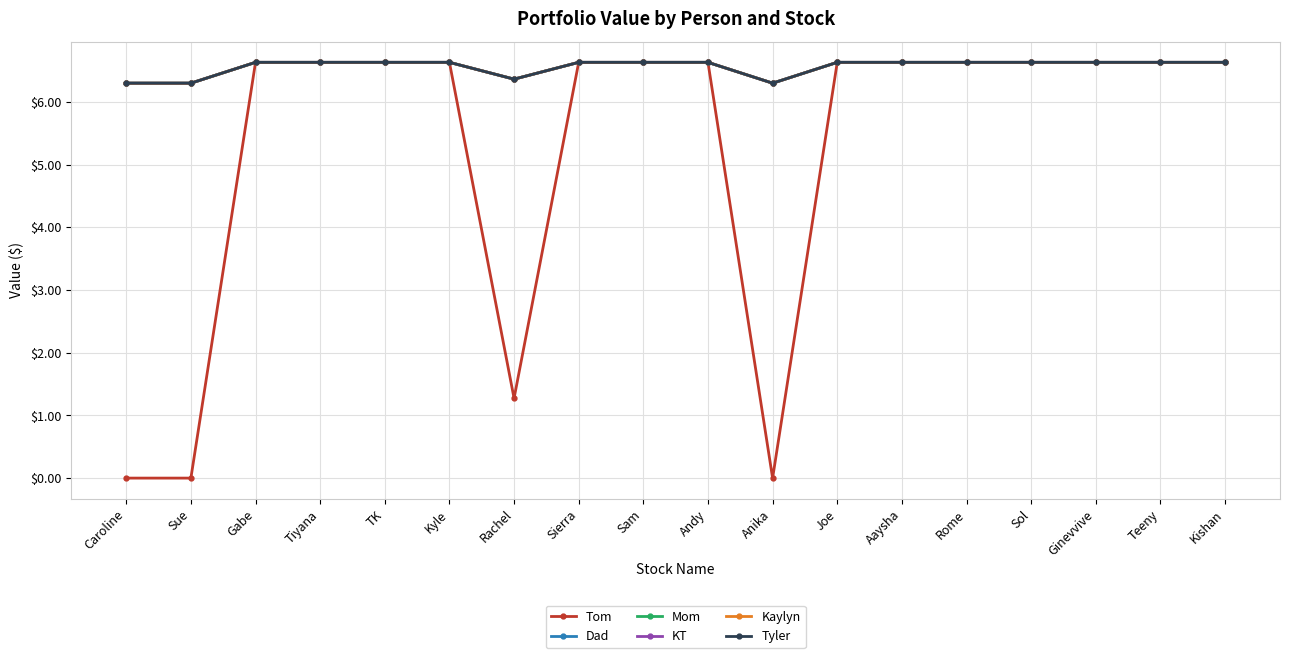

At which label is Tom closest to 3?

Rachel